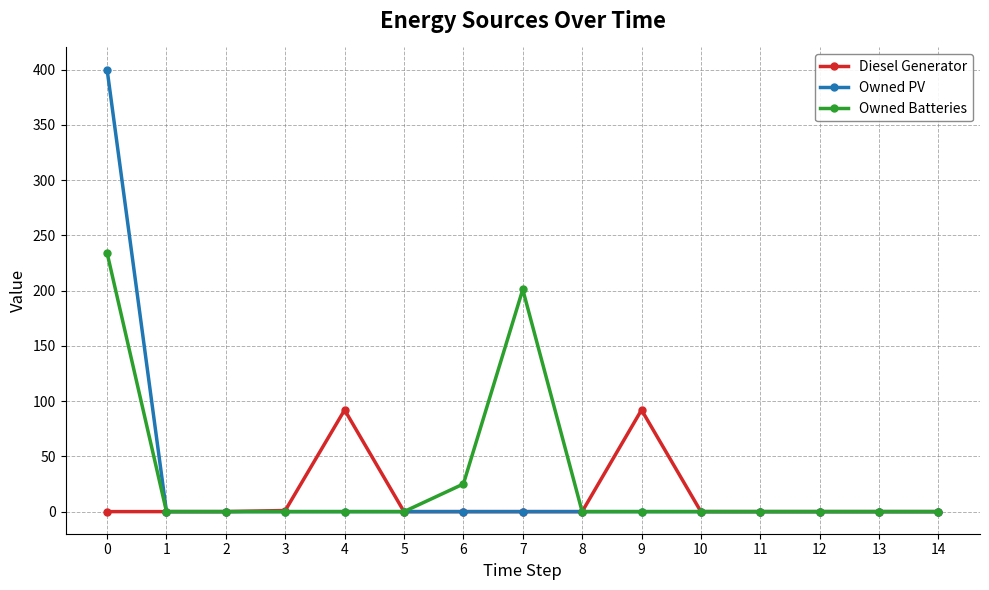

Which series has the largest range (max minus min)?

Owned PV